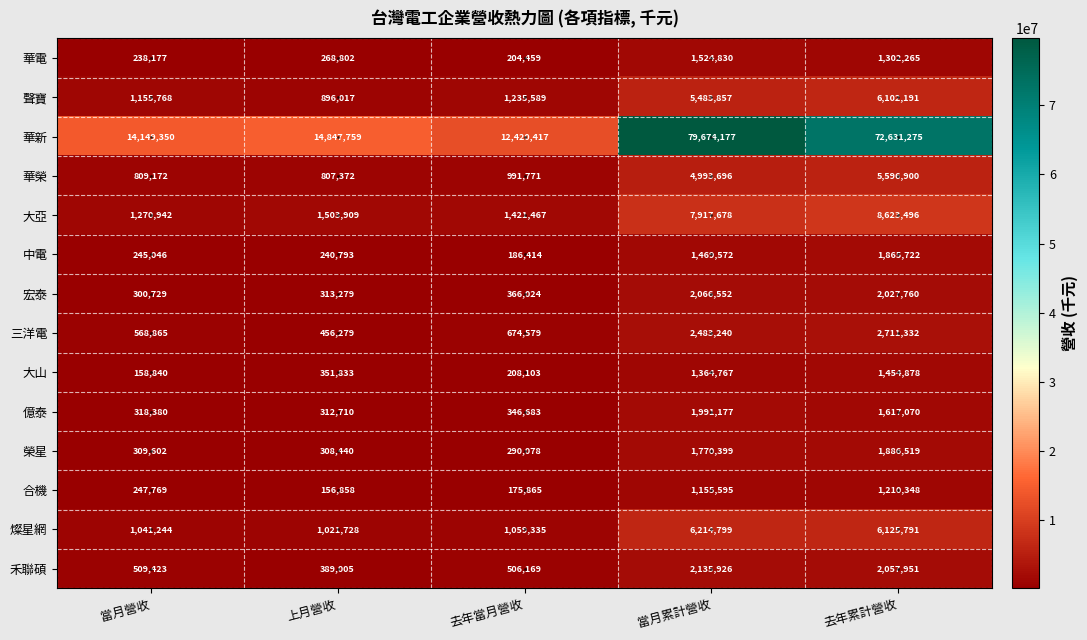

True or false: 華榮 has a value of 9178102 at 去年累計營收.

False